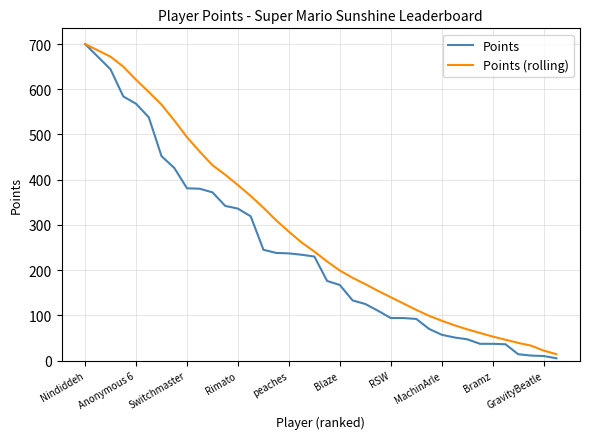

List the series in order of their overall mean, lowest first.

Points, Points (rolling)